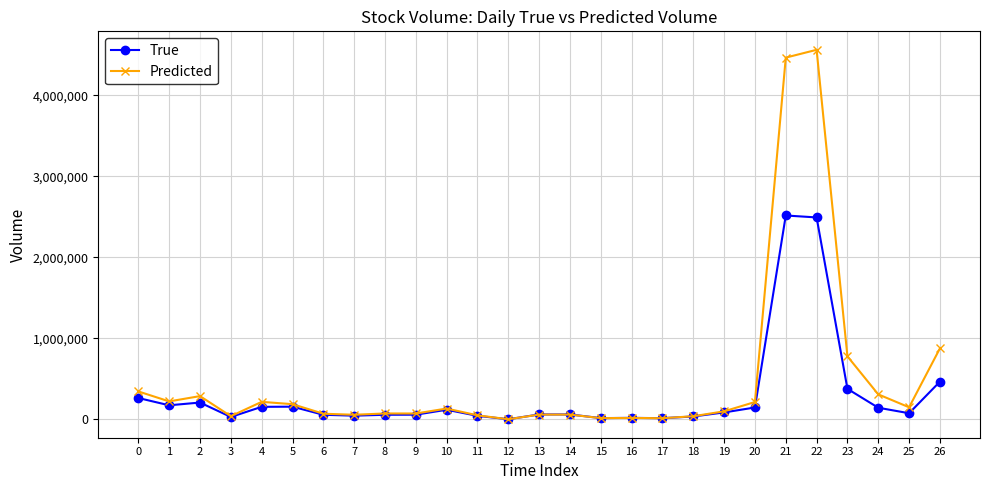

Rank the series at 23 from highest to lowest value.

Predicted, True